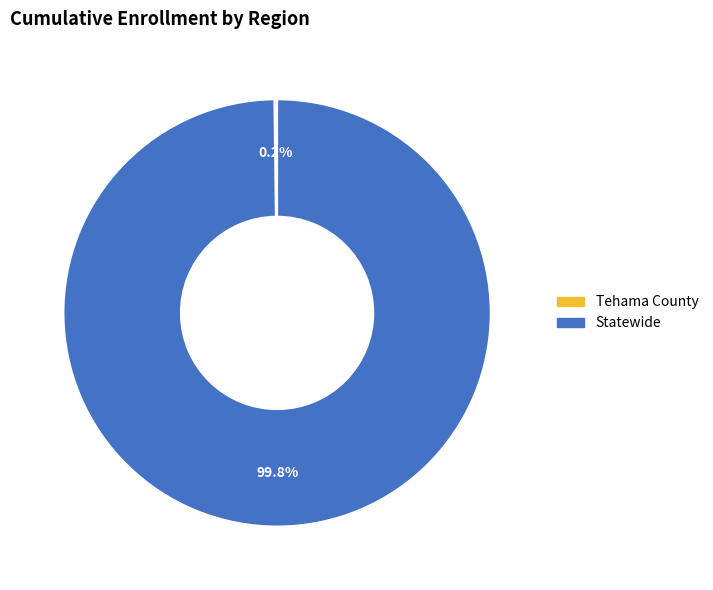

Is there any slice that represents more than half of the pie?

Yes